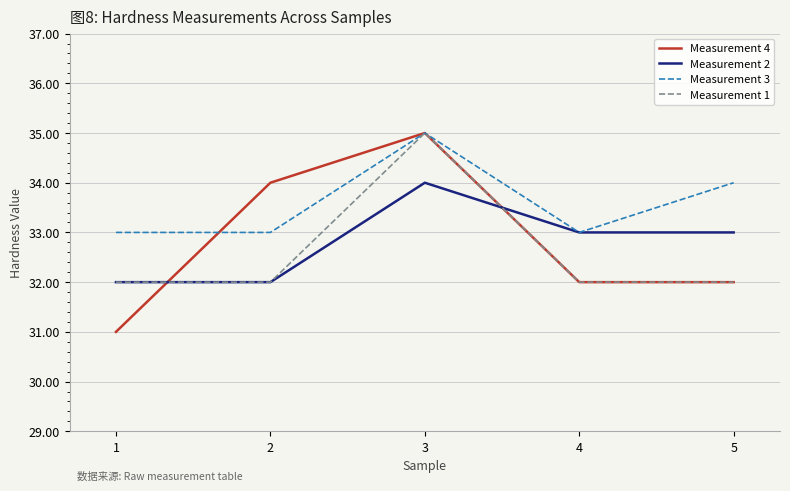

The value of Measurement 1 at 3 is 35. True or false?

True